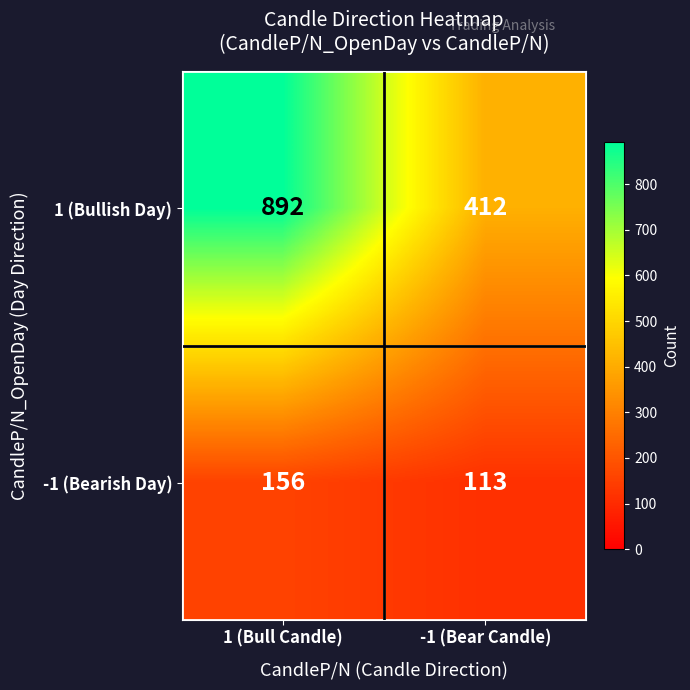

Which category has the highest value in the 1 (Bullish Day) series?

1 (Bull Candle)